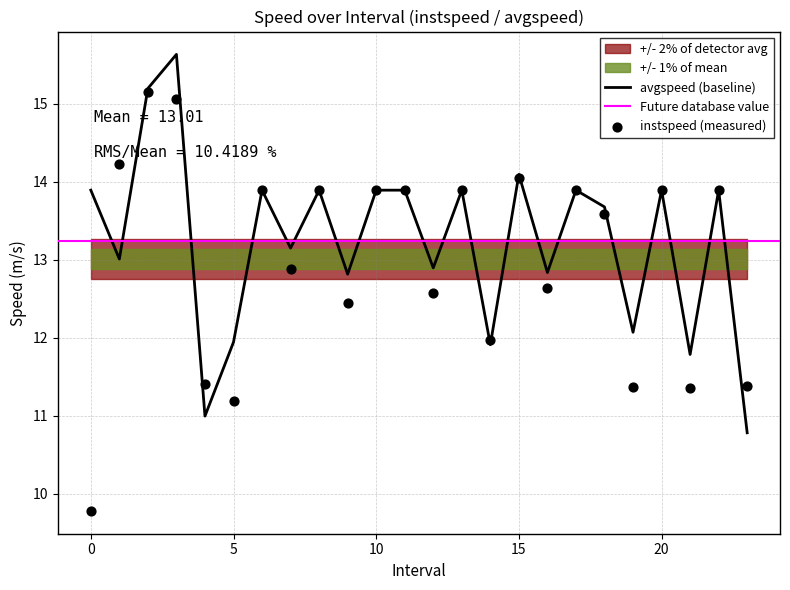

Is it true that avgspeed (baseline) equals 19.3 at 5?

False